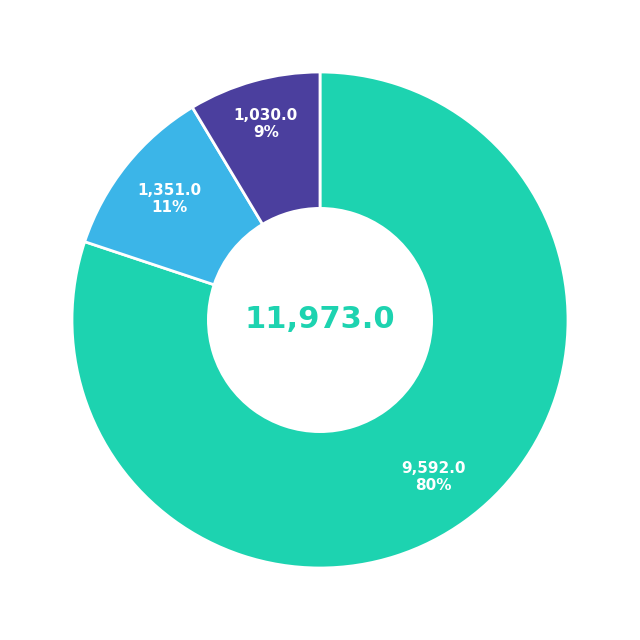

How many segments does this pie chart have?

3